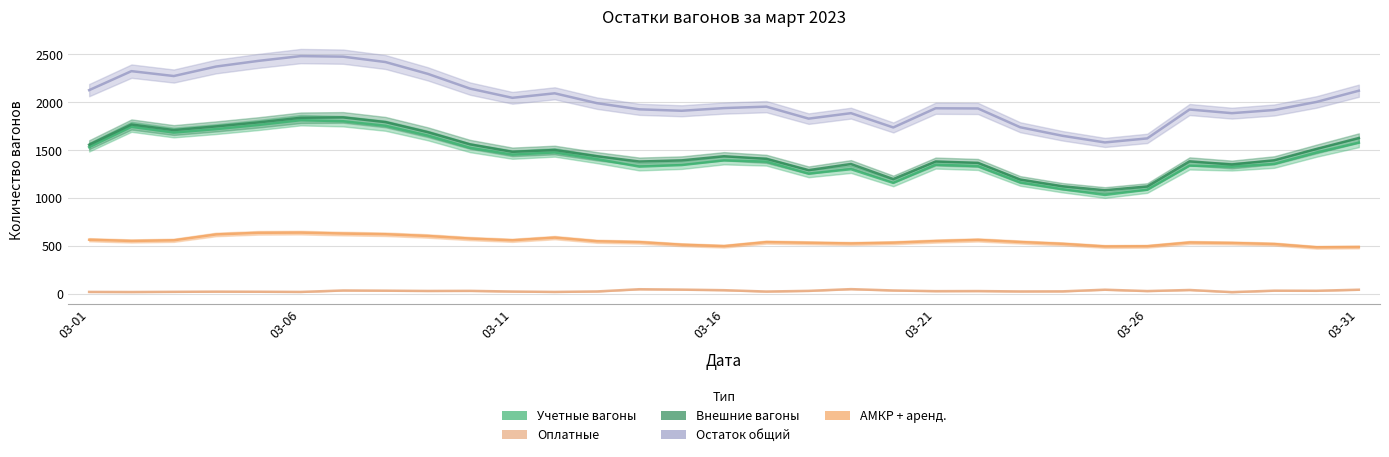

What is the maximum value for Остаток общий?

2483